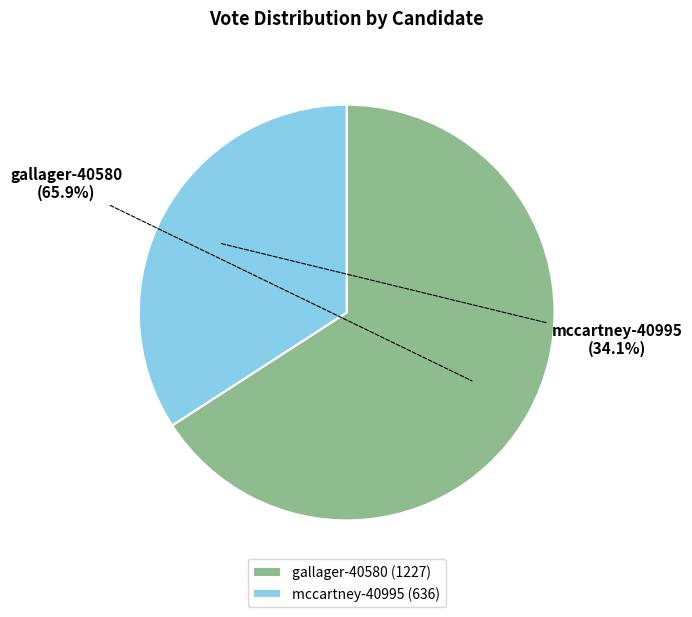

Is mccartney-40995 the majority of the pie?

No